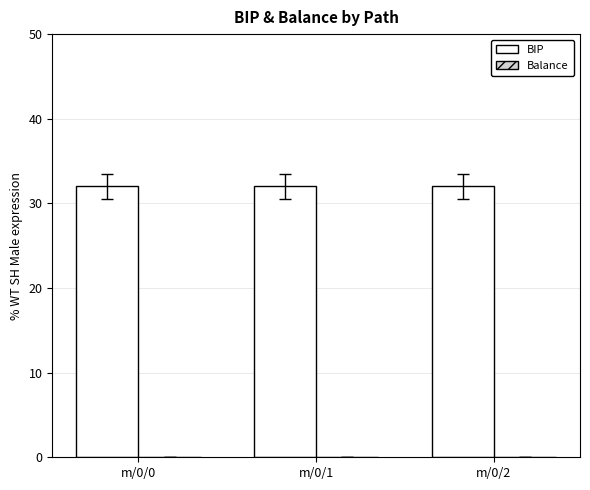

How many categories are shown in the chart?

3